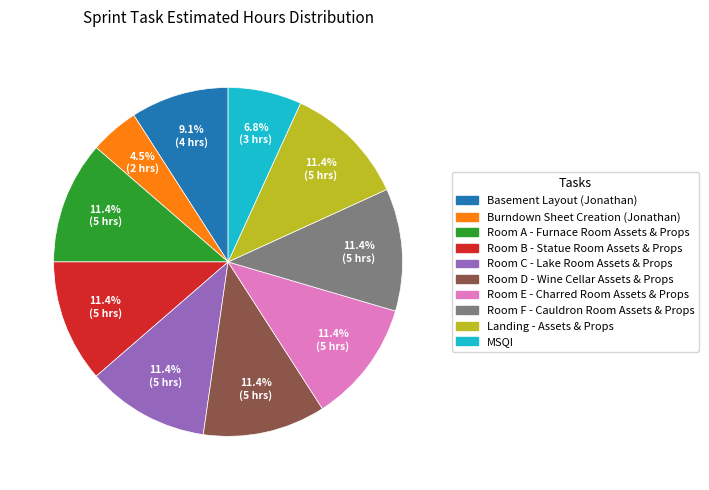

To the nearest percent, what is the average slice percentage?

10%